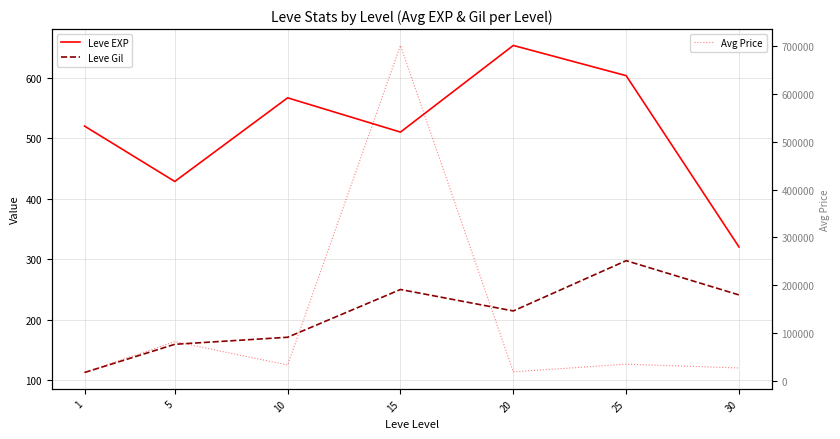

What is the sum of all Leve Gil values?

1443.8